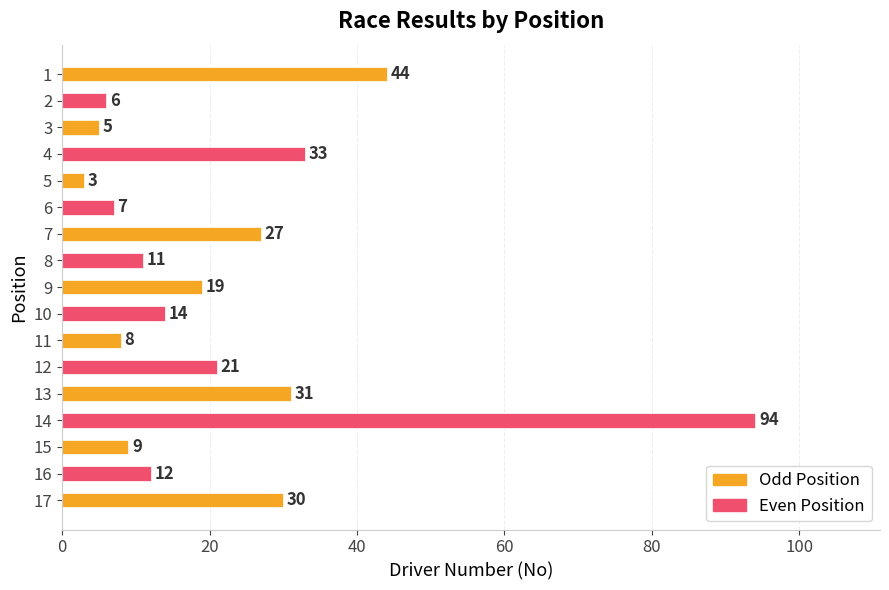

What is the value of the 2nd bar from the top?

6